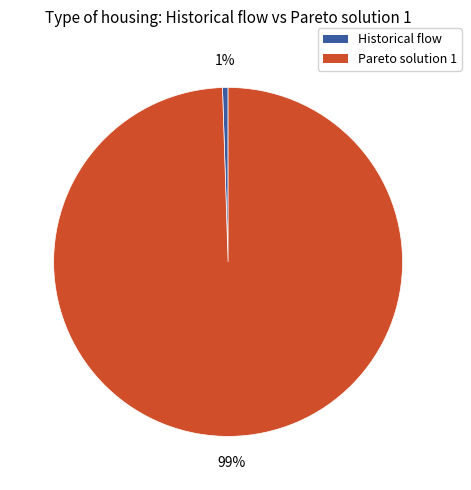

To the nearest percent, what is the combined percentage of Pareto solution 1 and Historical flow?

100%